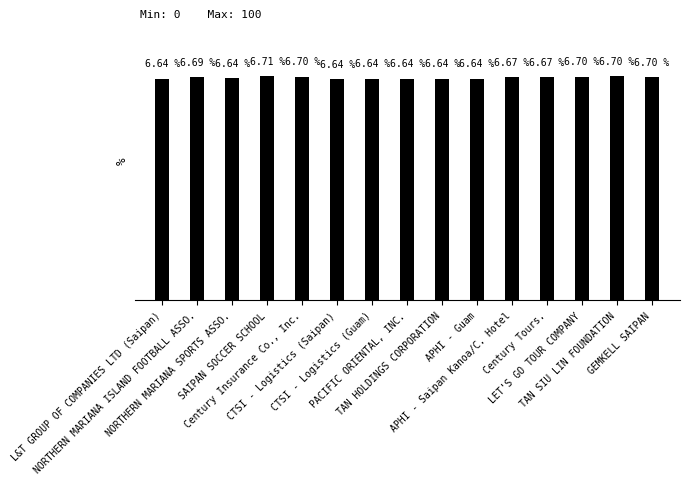

Does the chart contain any negative values?

No